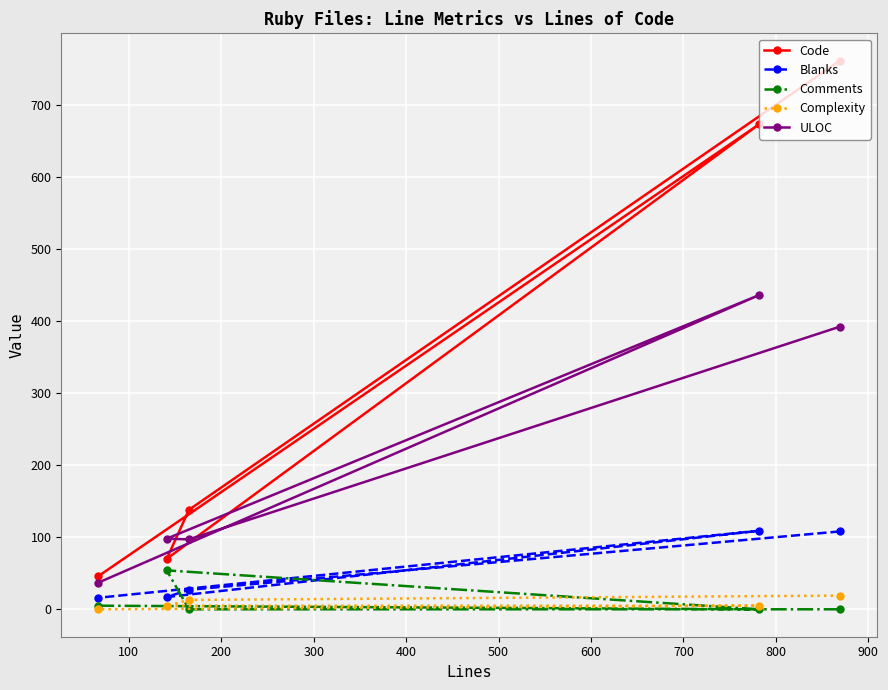

What is the value of the Blanks point at the 1st from the left?

16